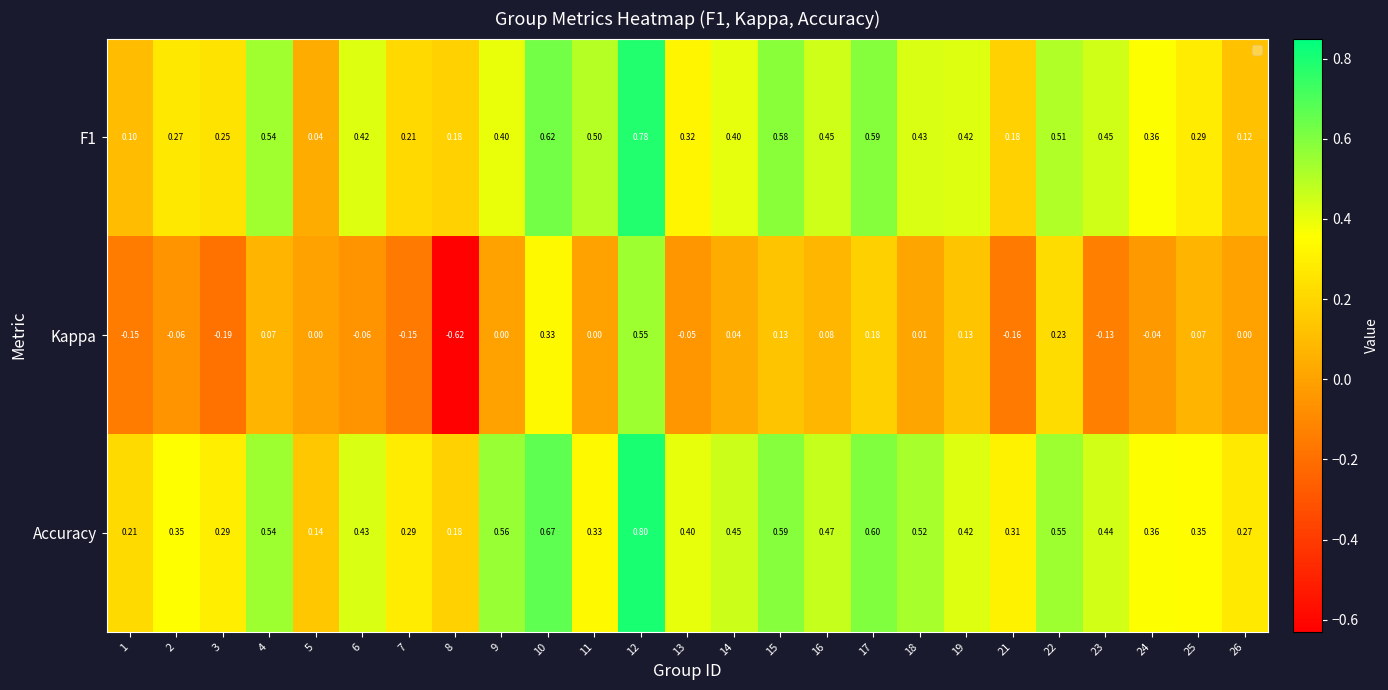

Rank the series by their maximum value, from lowest to highest.

Kappa, F1, Accuracy